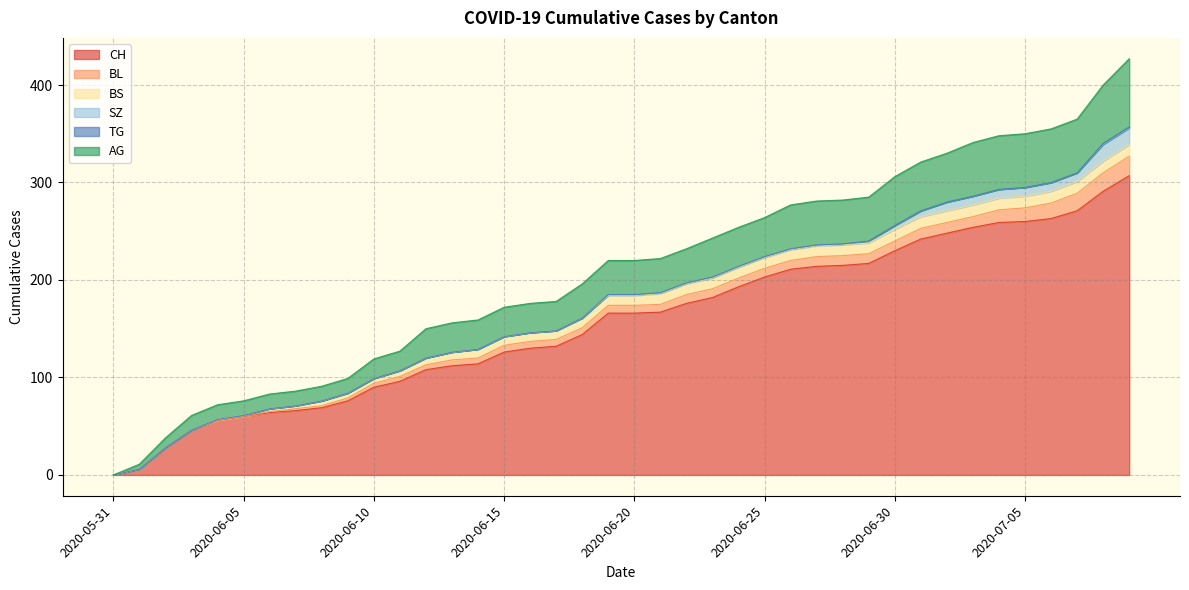

Is it true that TG equals 0 at 2020-06-17?

False